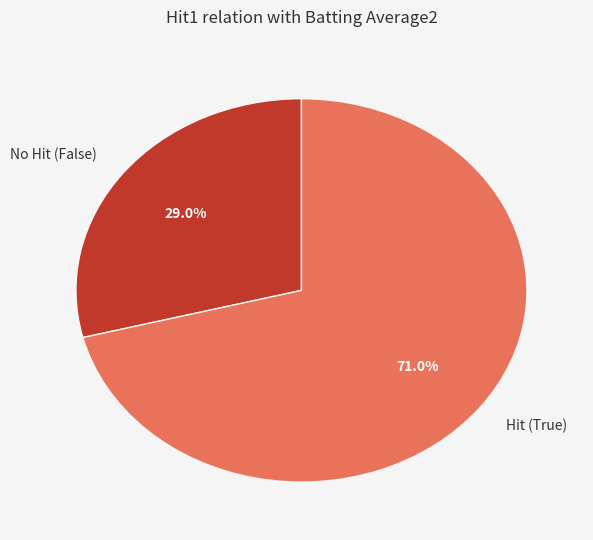

Which slice is the smallest?

No Hit (False)